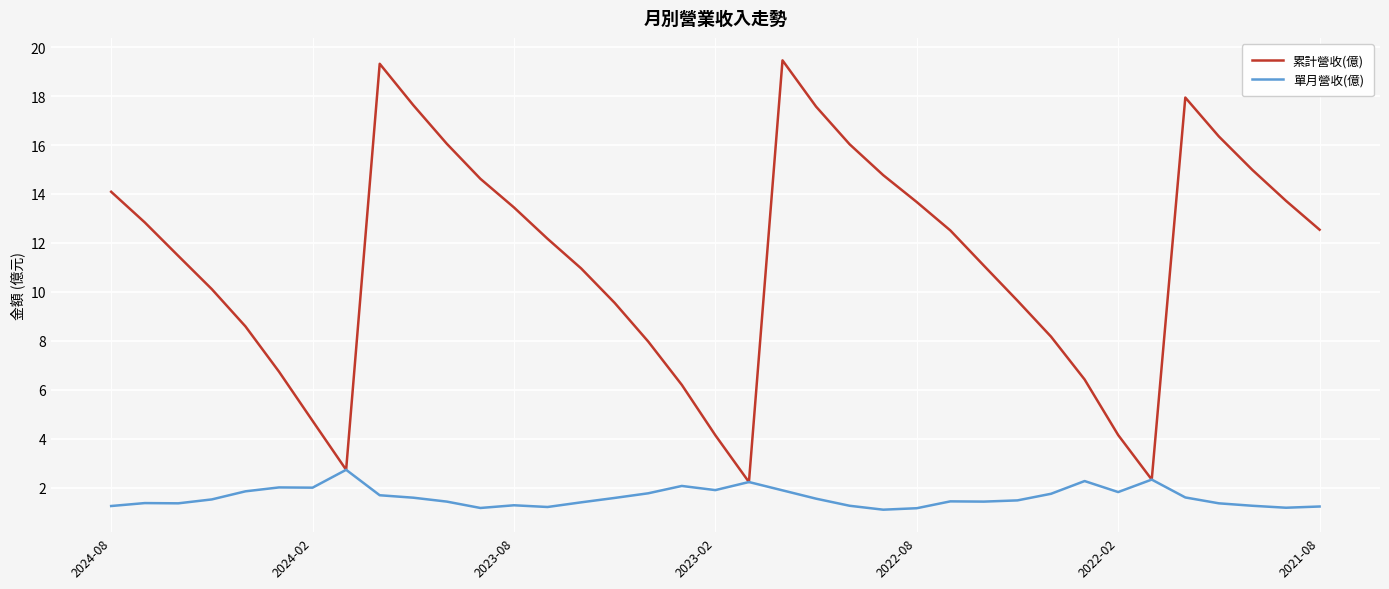

Which series has the largest total across all categories?

累計營收(億)